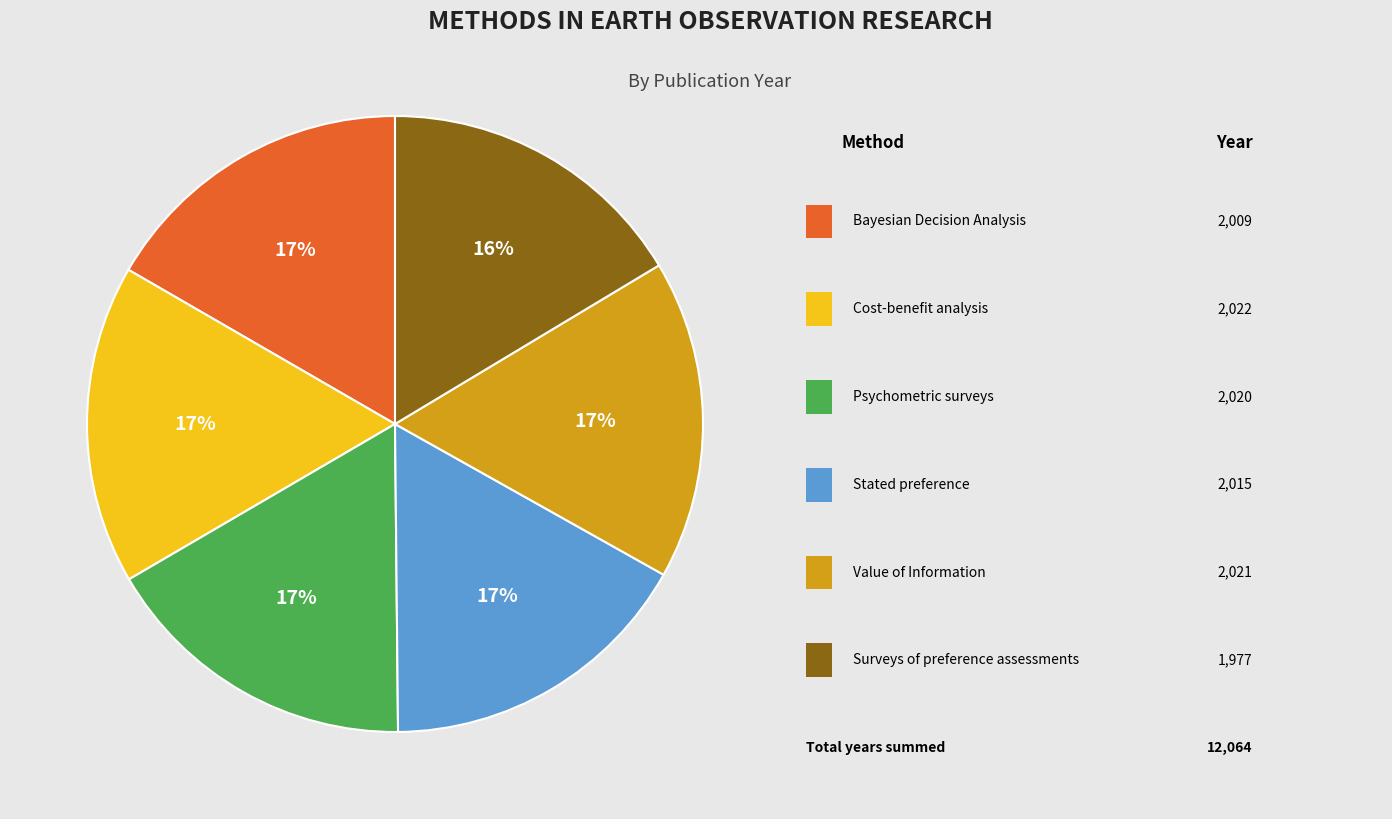

Is there any slice that represents more than half of the pie?

No